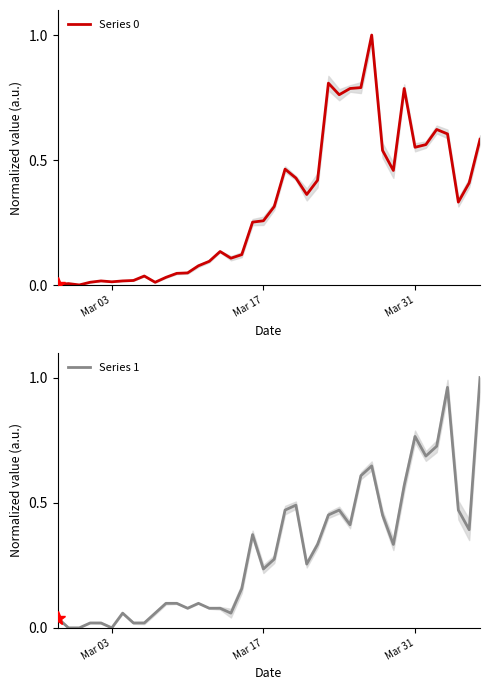

Does the chart display data point markers on the line(s)?

No